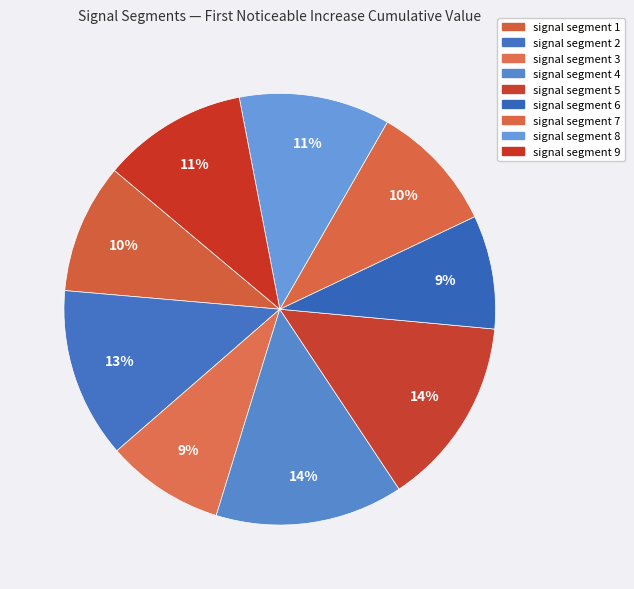

How many segments does this pie chart have?

9